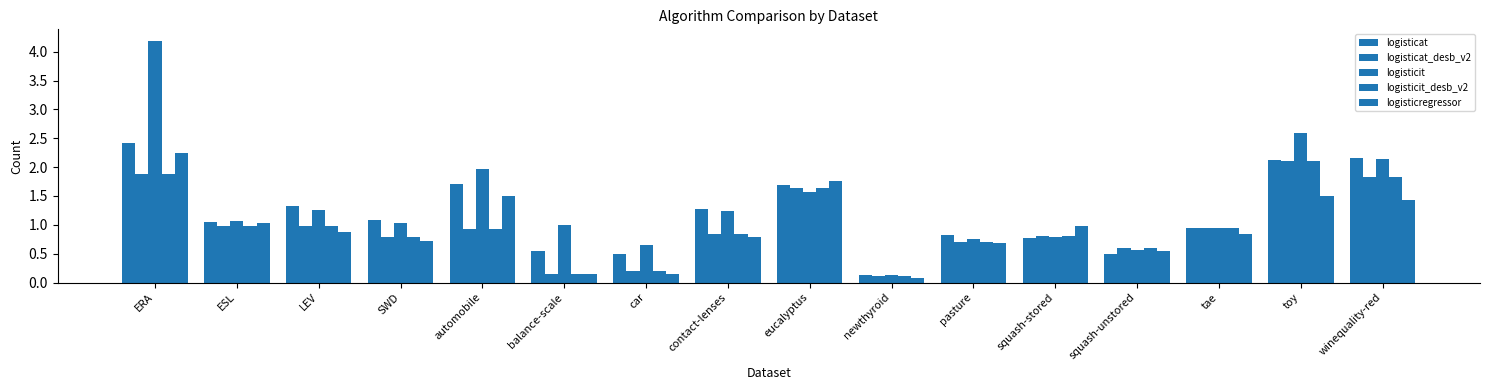

How many series are shown in this chart?

5